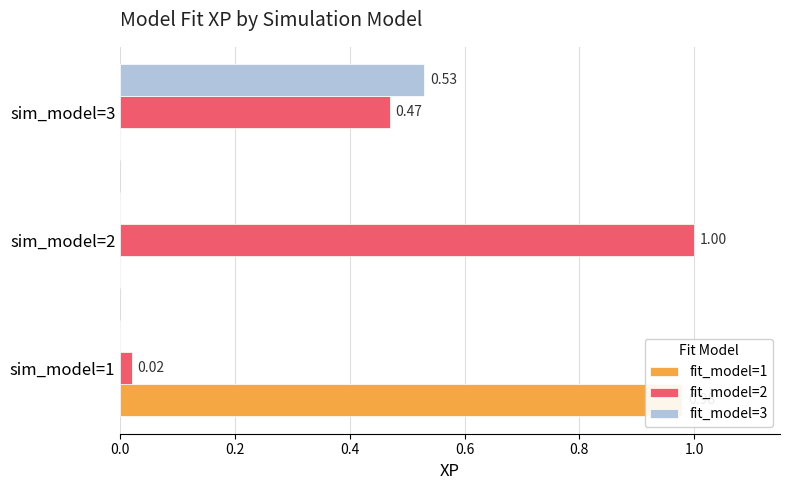

Does the chart contain any negative values?

No